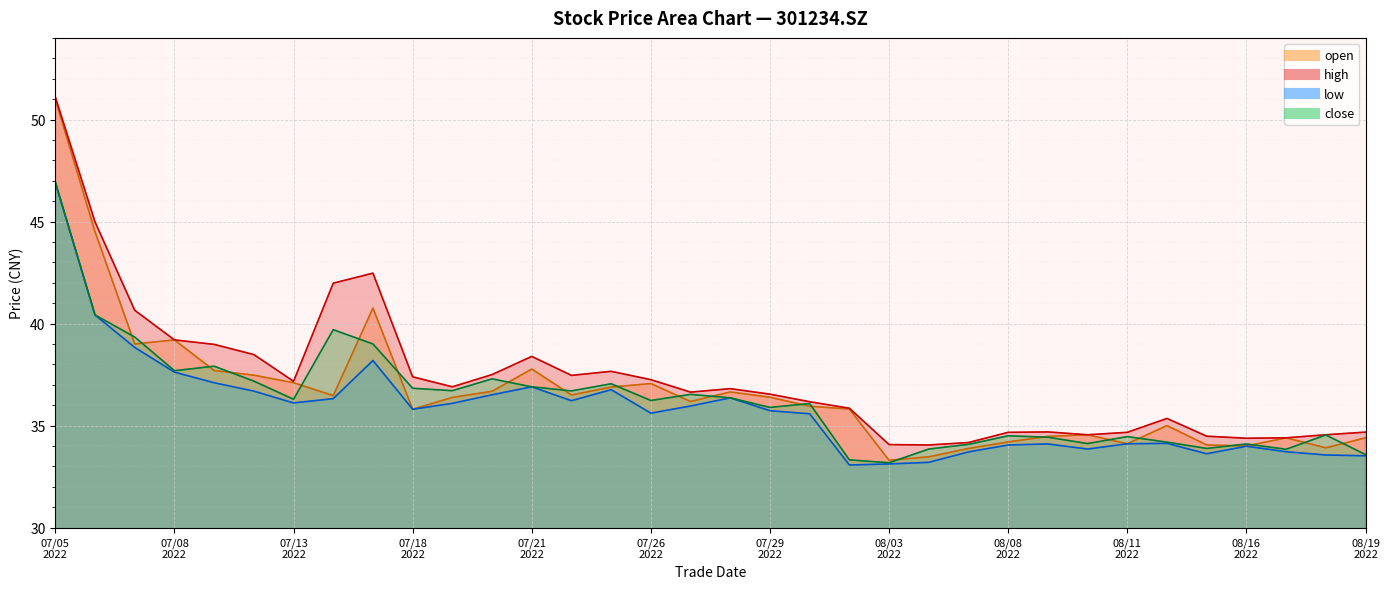

What is the difference between the maximum and minimum values in the high series?

17.1